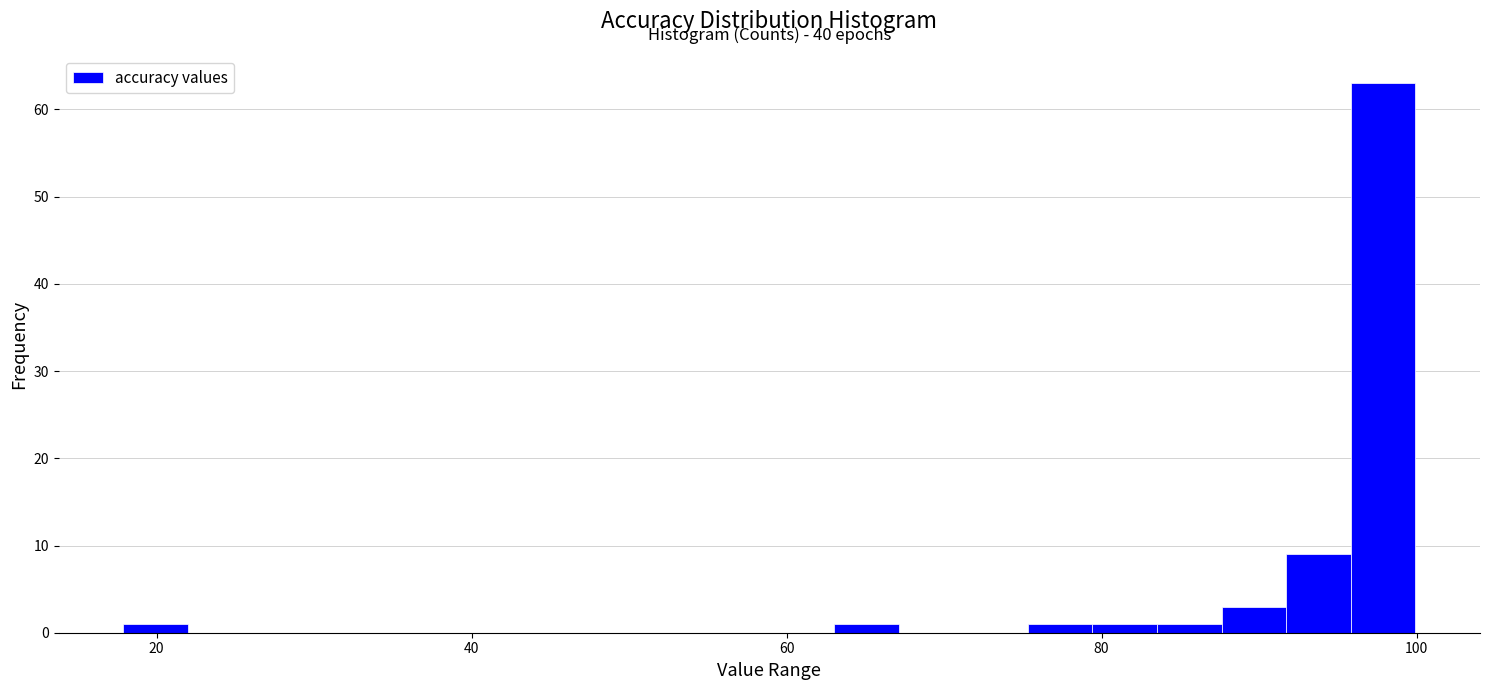

Around what value on the x-axis is the tallest bar? Give the approximate position of its centre, as read against the axis.

98